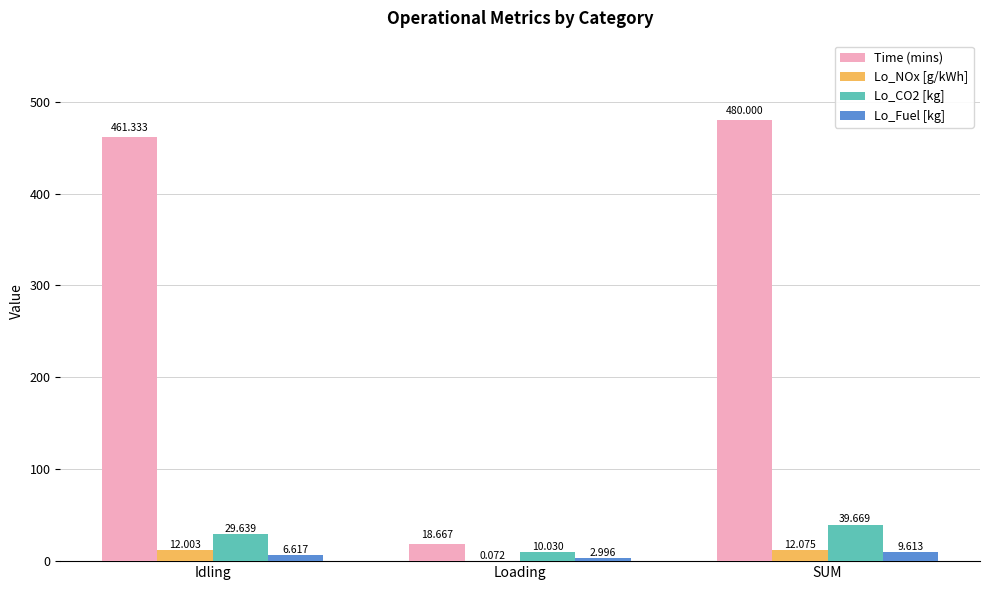

What is the sum of the Lo_CO2 [kg] values at Idling and SUM?

69.3